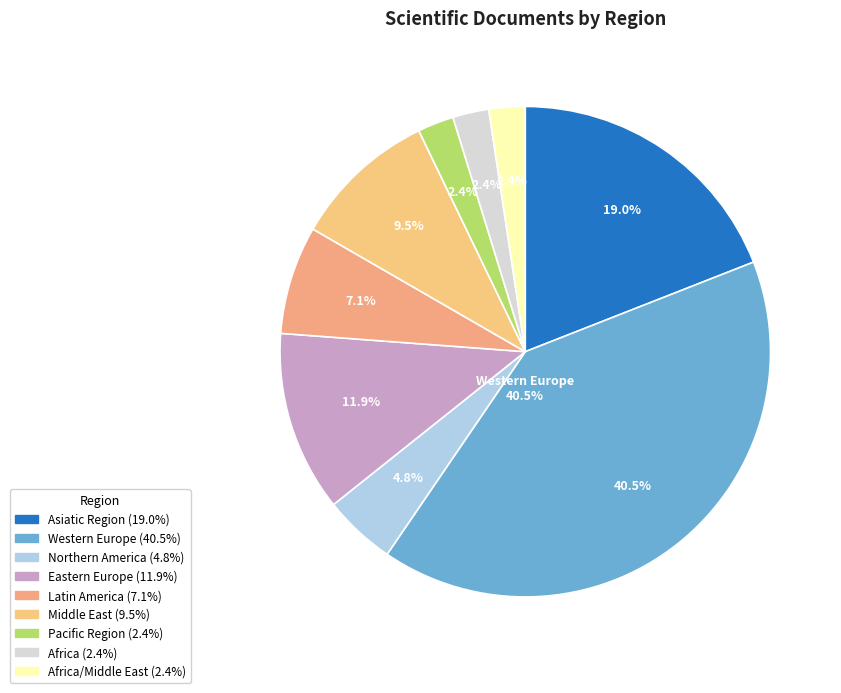

Count the number of slices in the pie.

9